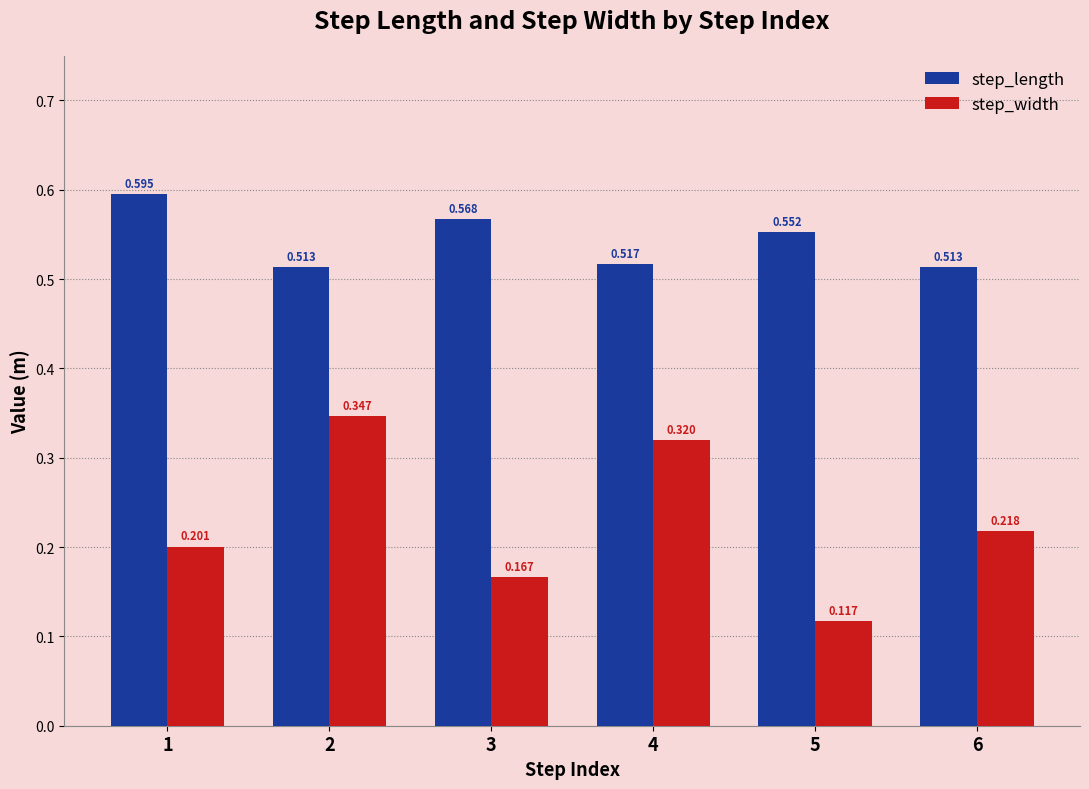

At how many categories does at least one series exceed 0?

6